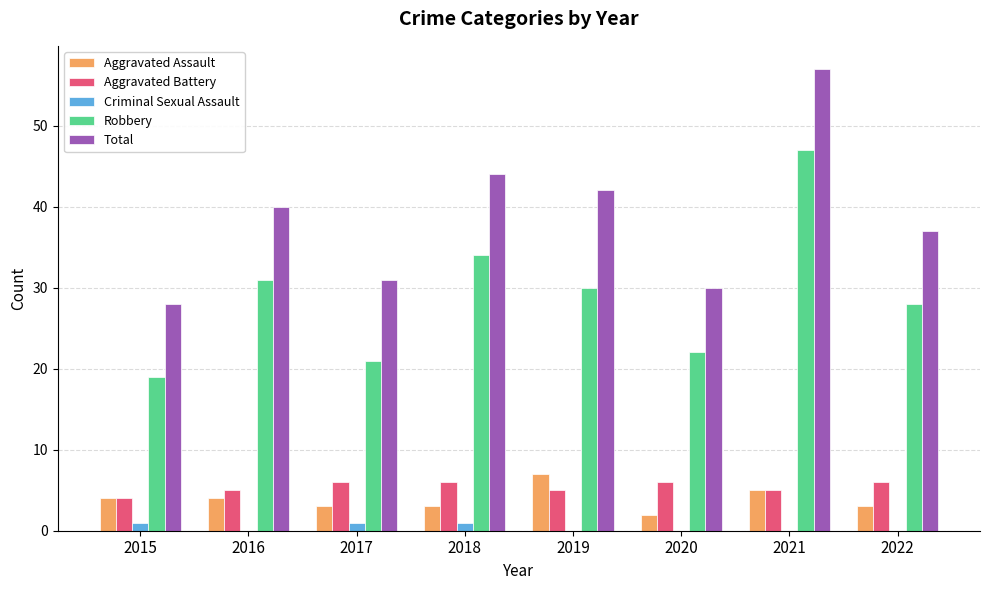

How many groups of bars are there?

8